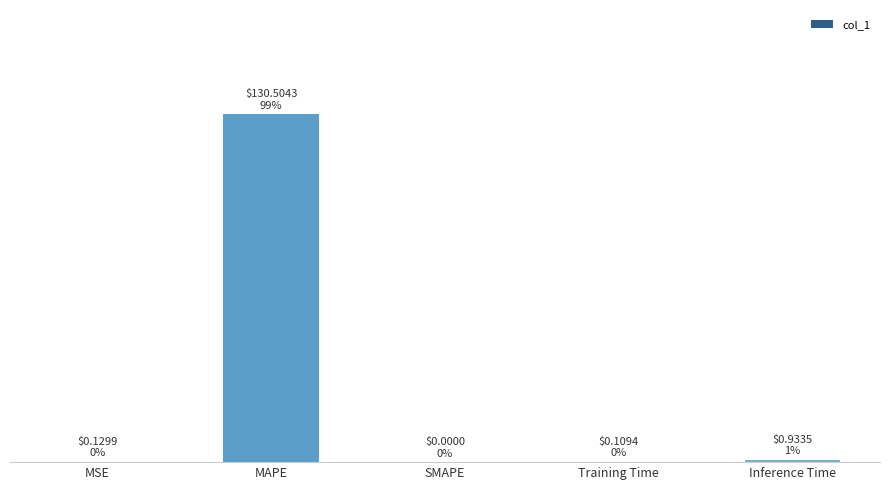

What is the label of the 2nd bar from the right?

Training Time